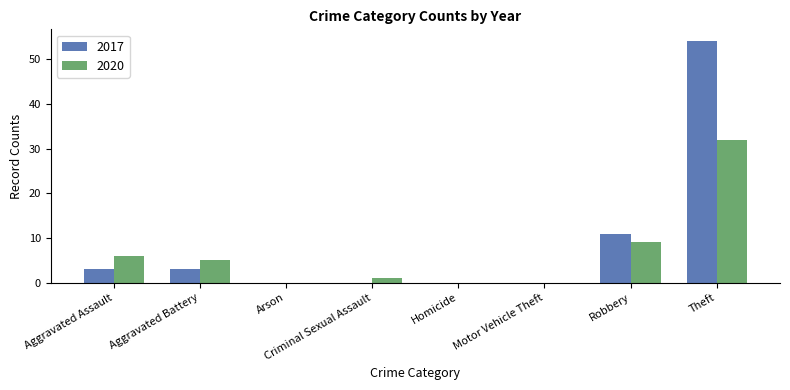

Which series changed the most between Aggravated Assault and Homicide?

2020